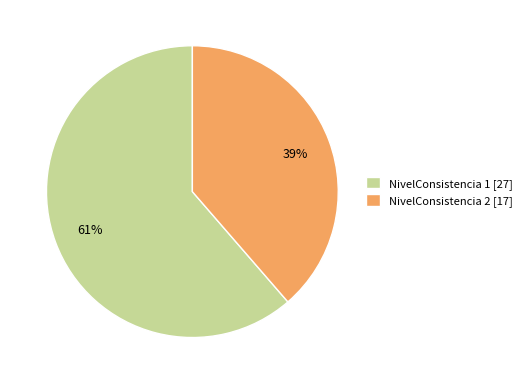

Combined, do NivelConsistencia 1 [27] and NivelConsistencia 2 [17] account for over 50%?

Yes